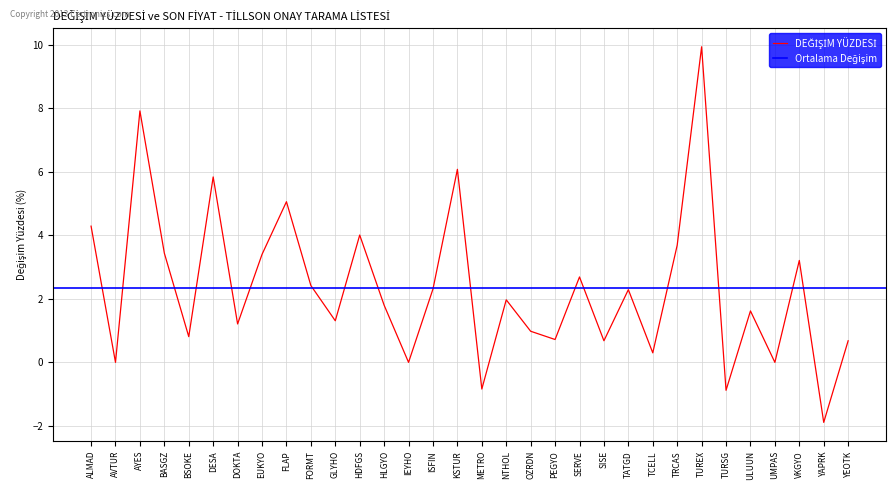

Reading right to left, transcribe all the data shown in this chart.

YEOTK=0.7	YAPRK=-1.9	VKGYO=3.2	UMPAS=0.0	ULUUN=1.6	TURSG=-0.9	TUREX=9.9	TRCAS=3.7	TCELL=0.3	TATGD=2.3	SISE=0.7	SERVE=2.7	PEGYO=0.7	OZRDN=1.0	NTHOL=2.0	METRO=-0.8	KSTUR=6.1	ISFIN=2.3	IEYHO=0.0	HLGYO=1.8	HDFGS=4.0	GLYHO=1.3	FORMT=2.4	FLAP=5.1	EUKYO=3.4	DOKTA=1.2	DESA=5.8	BSOKE=0.8	BASGZ=3.4	AYES=7.9	AVTUR=0.0	ALMAD=4.3